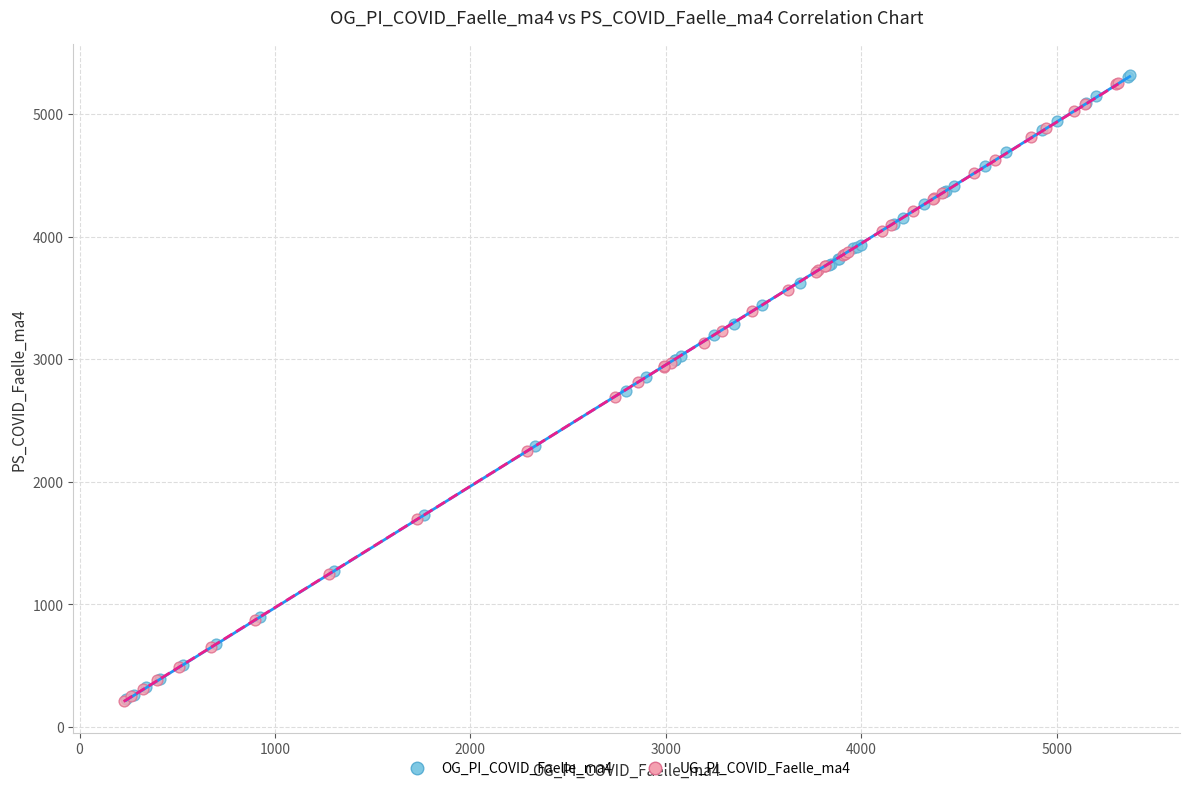

Which series has the largest Y range (max minus min)?

OG_PI_COVID_Faelle_ma4